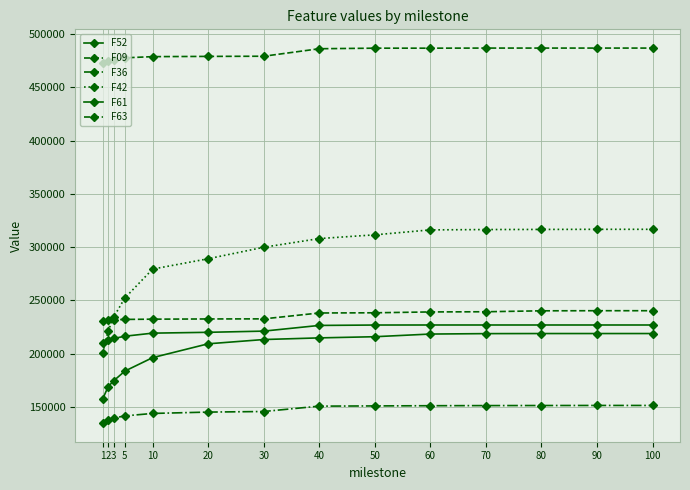

What is the highest value of the F52 series?

226883